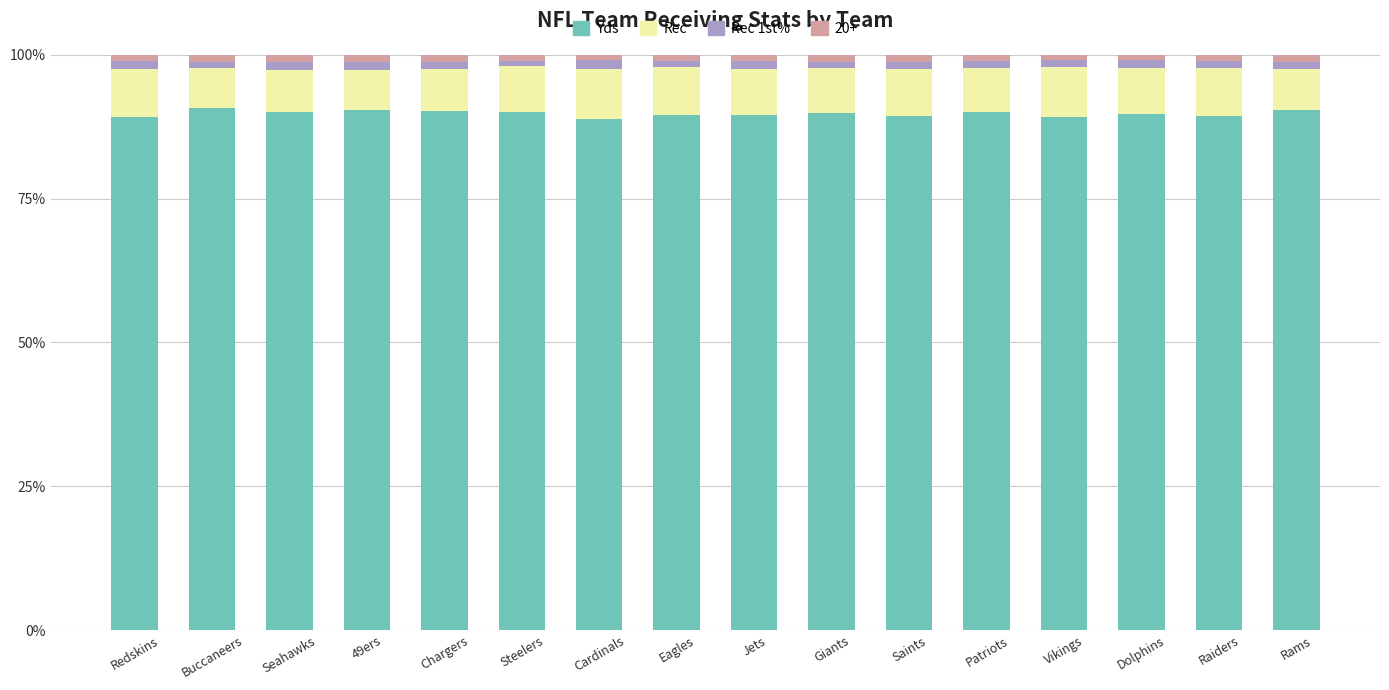

The Yds series shows 49.3 at Eagles. True or false?

False